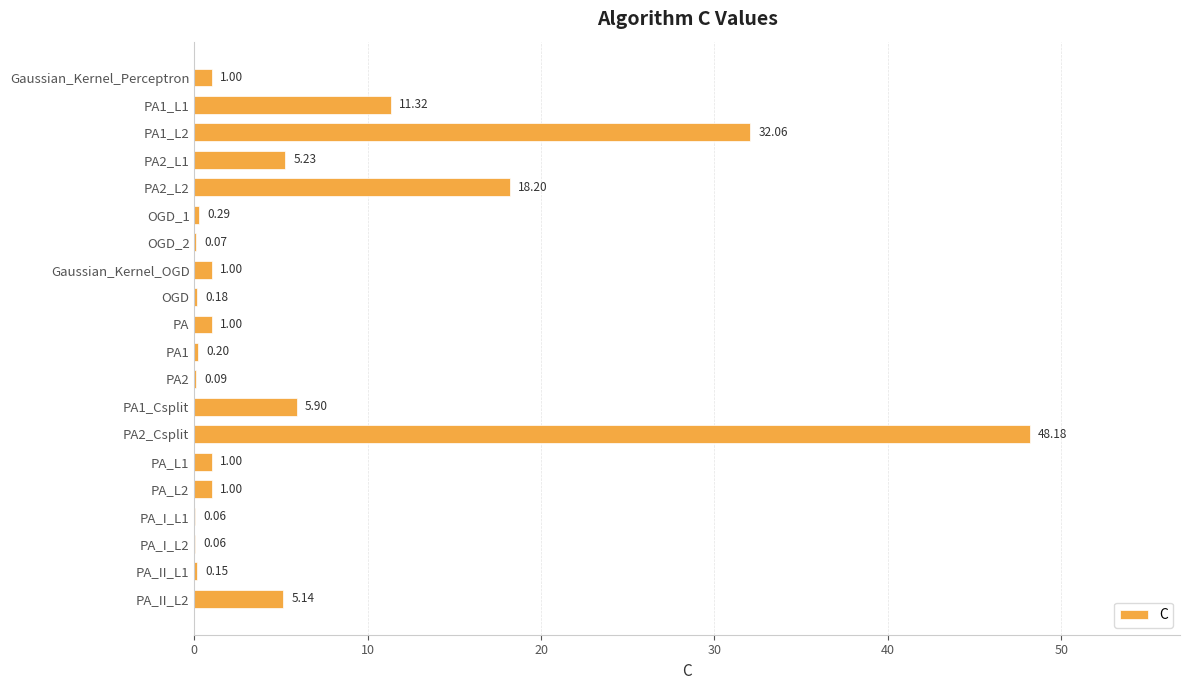

What is the change in value from PA1_L1 to PA1_L2?

+20.7